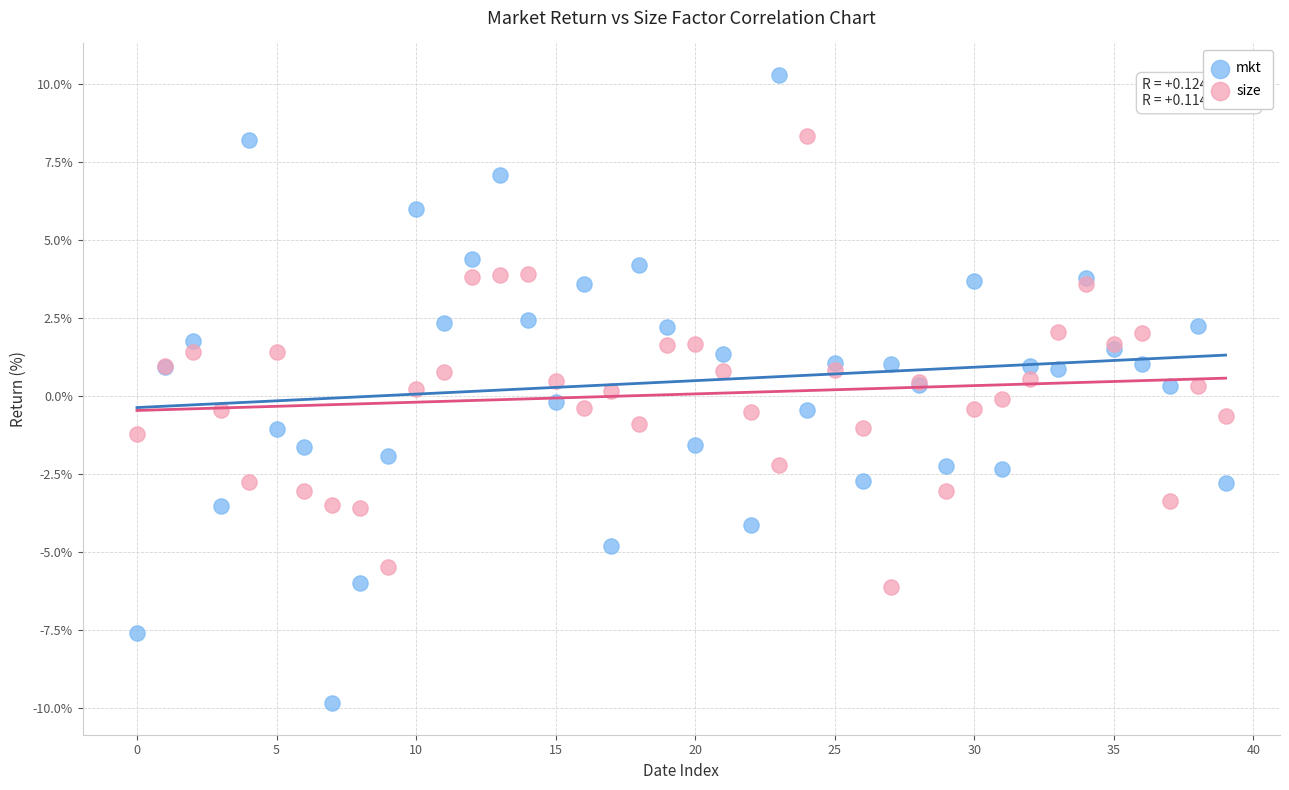

Which series reaches the maximum Y coordinate?

mkt